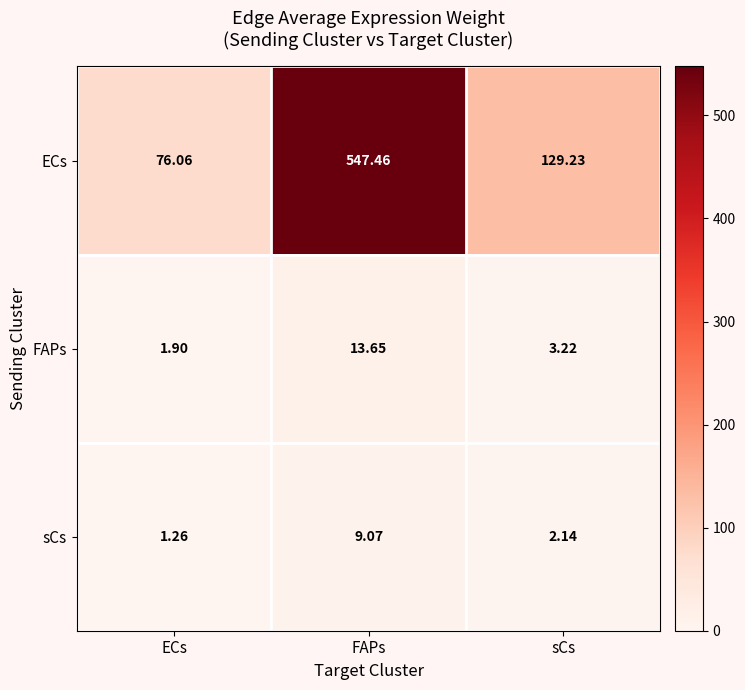

Which series has the largest range (max minus min)?

ECs